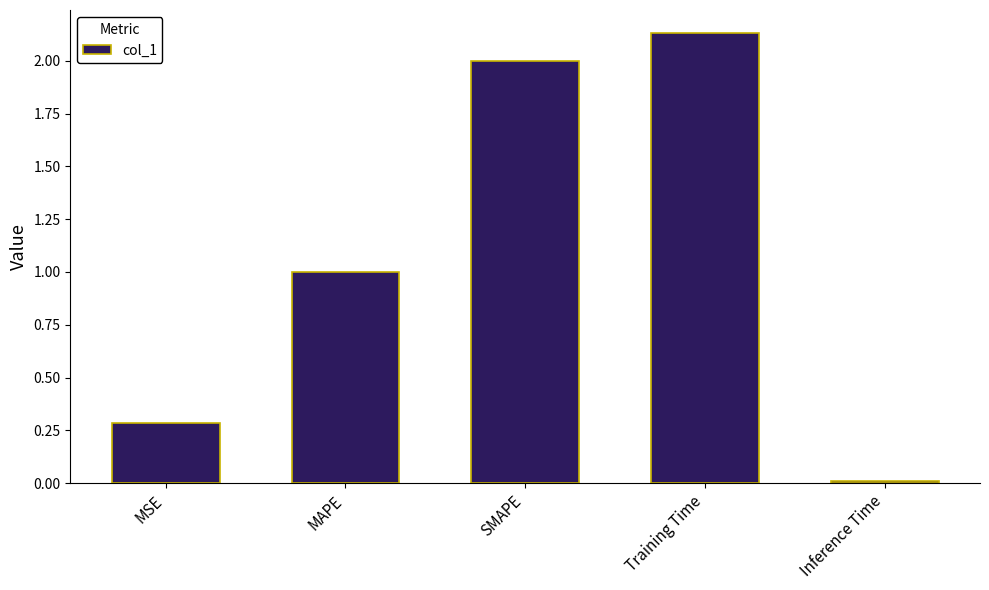

Rank the categories by value from highest to lowest.

Training Time, SMAPE, MAPE, MSE, Inference Time